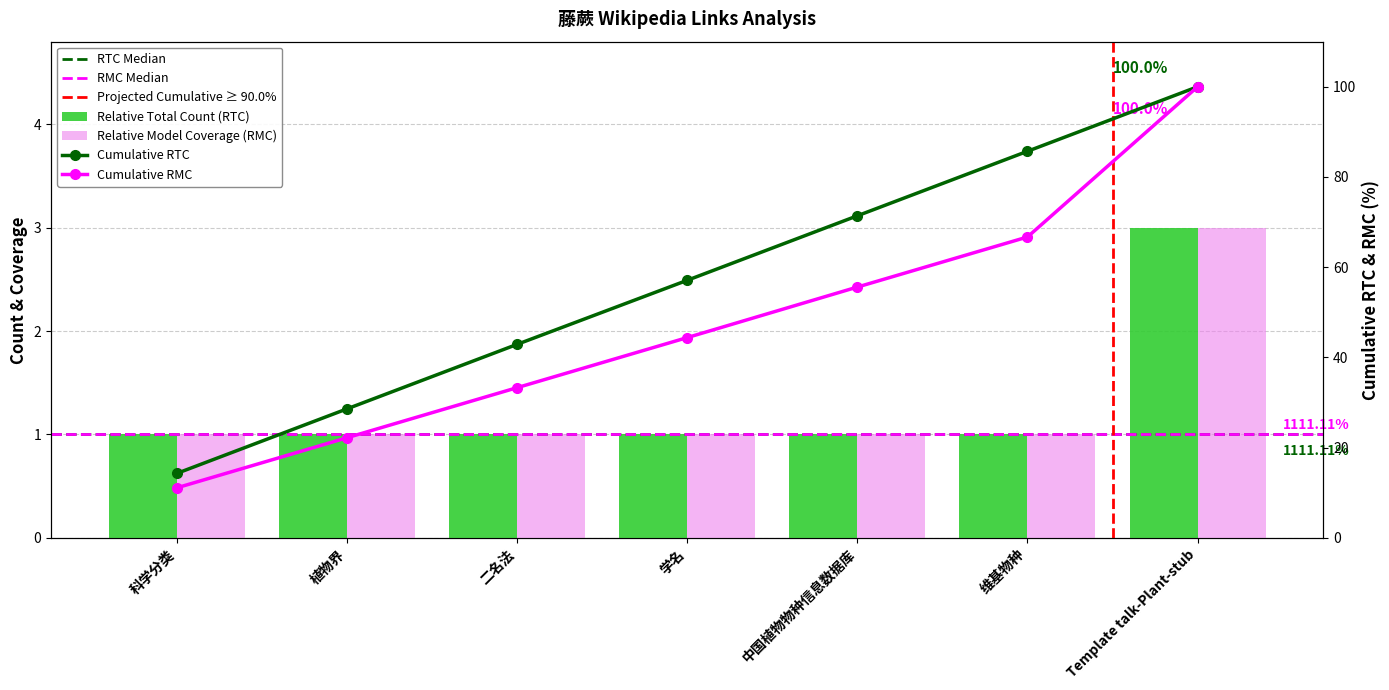

What is the difference between the maximum and second lowest values in the Relative Model Coverage (RMC) series?

2